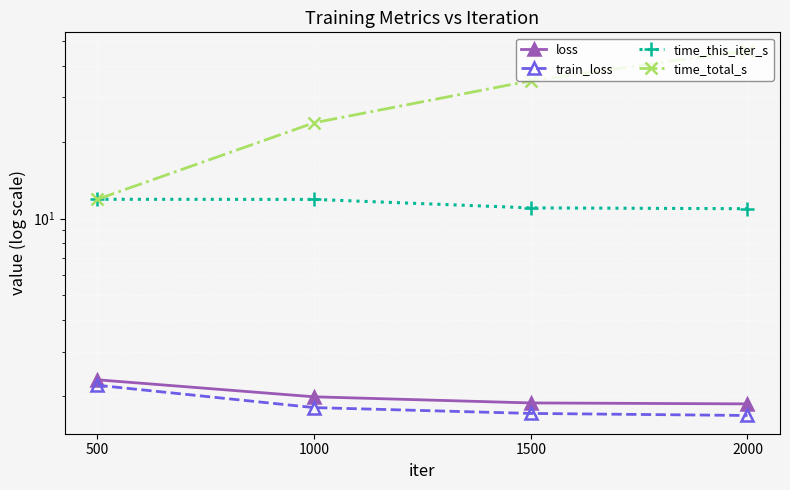

The time_total_s series shows 34.8 at 1500. True or false?

True